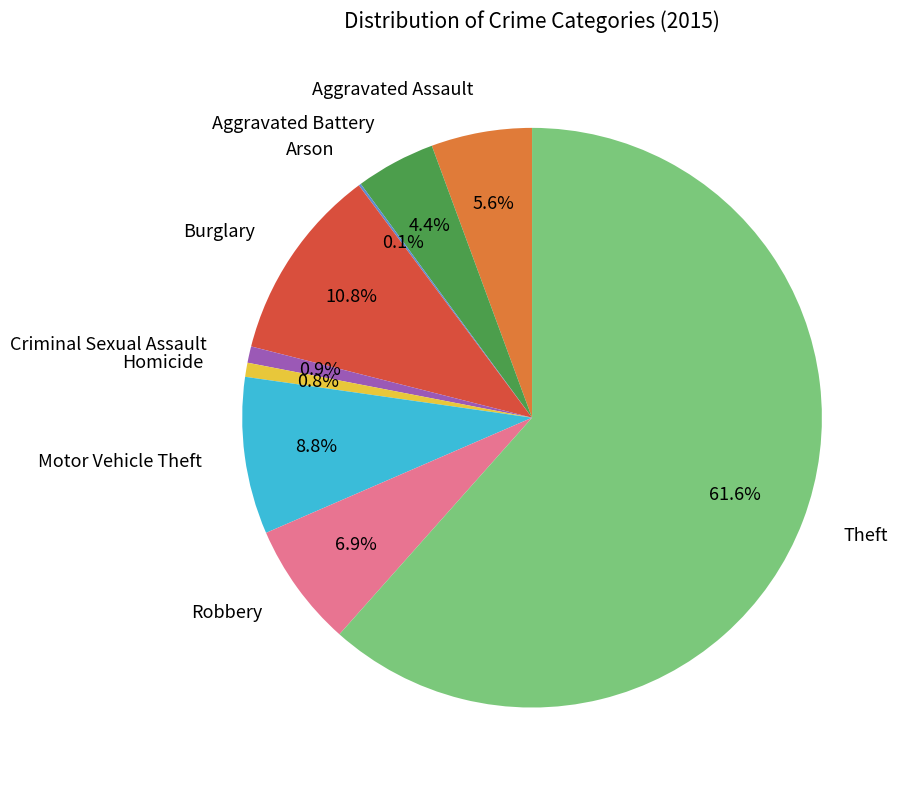

What portion of the pie excludes Criminal Sexual Assault?

99.1%